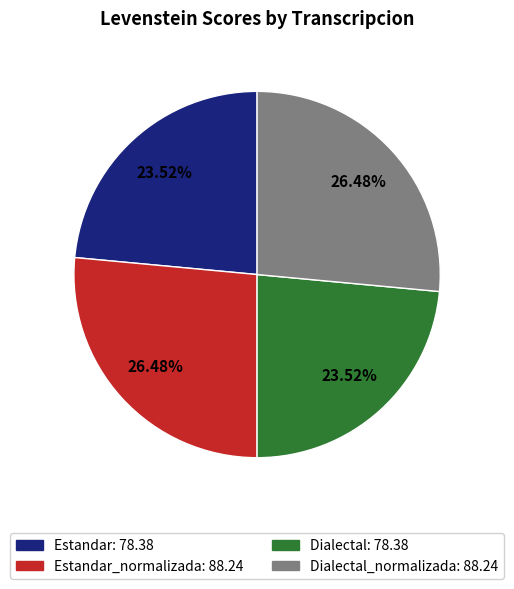

Is there a majority slice in this chart?

No